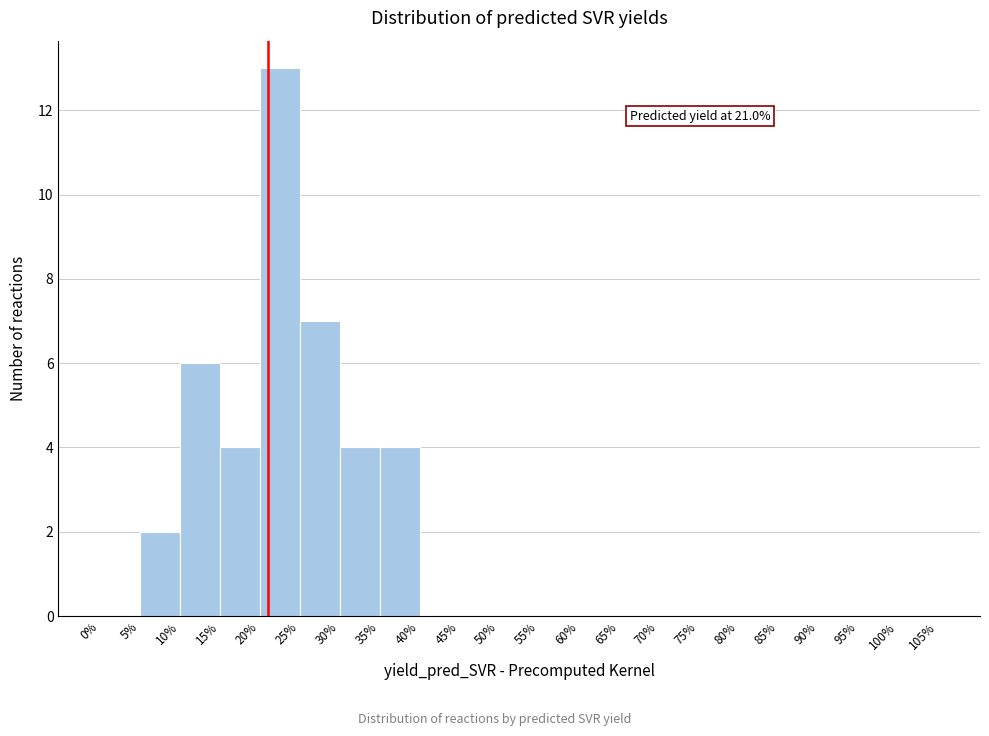

Over which range of the x-axis is the bar tallest?

20% to 25%